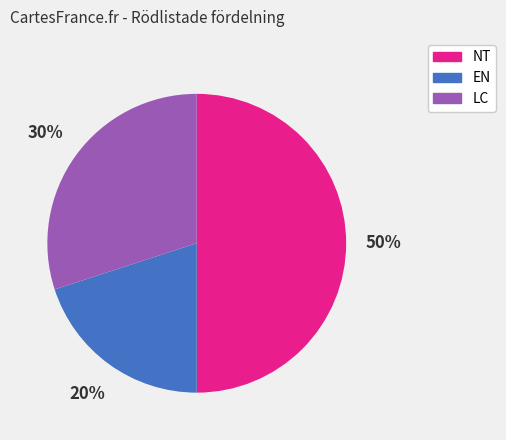

What is the ratio of the value at LC to the value at EN?

1.5